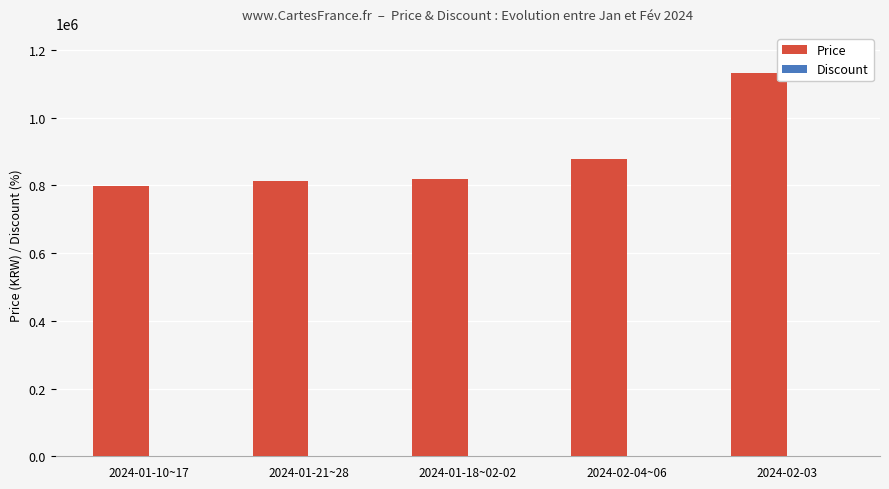

At which category is the sum across all series the highest?

2024-02-03